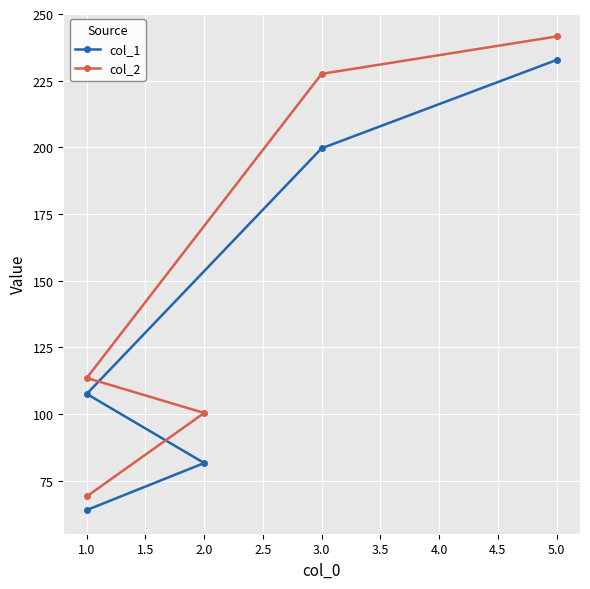

How many distinct data groups are displayed?

2